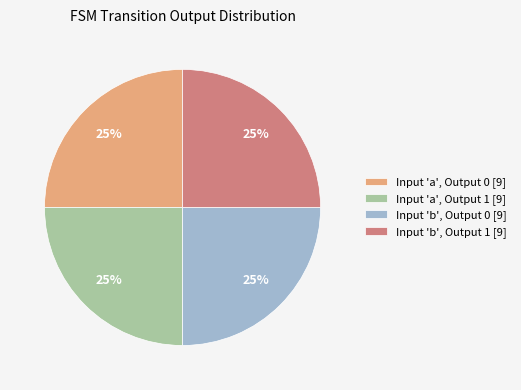

The Input 'b', Output 0 [9] slice represents 19% of the pie. True or false?

False